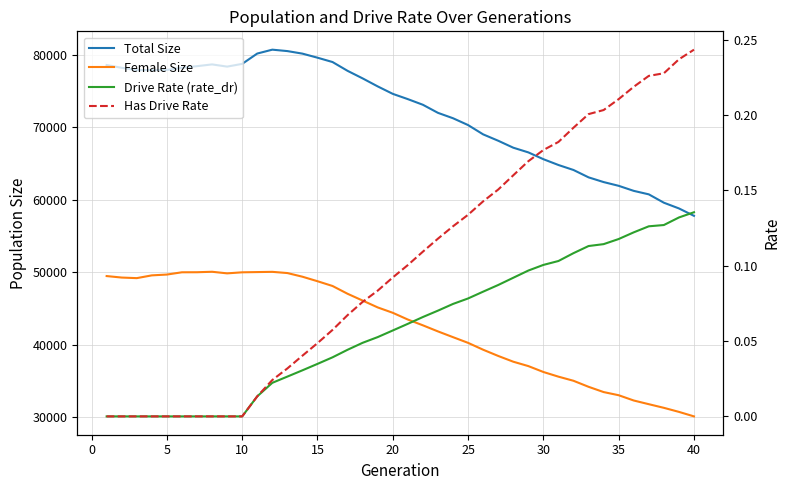

How many lines are shown in the chart?

4